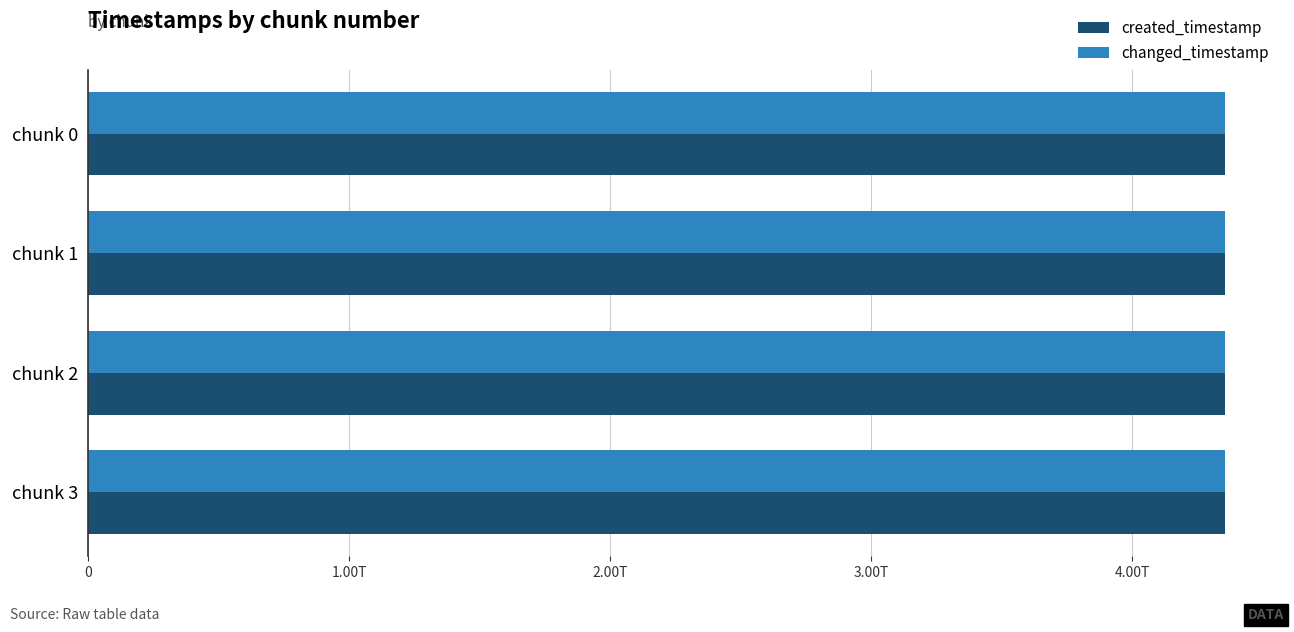

What are all the series names shown in the legend?

created_timestamp, changed_timestamp